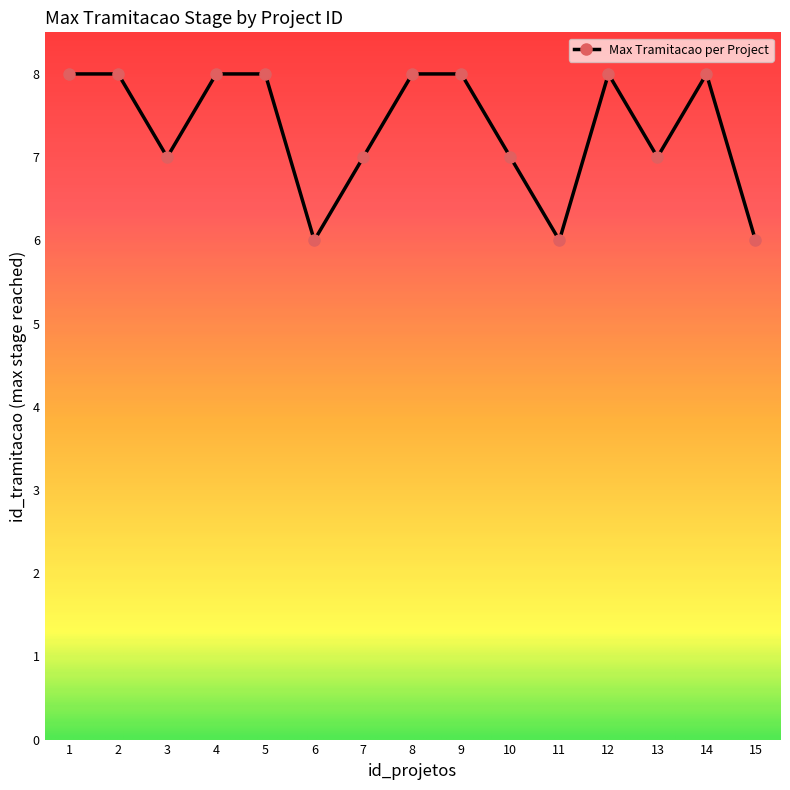

Reading left to right, list all the values displayed in this chart.

8	8	7	8	8	6	7	8	8	7	6	8	7	8	6